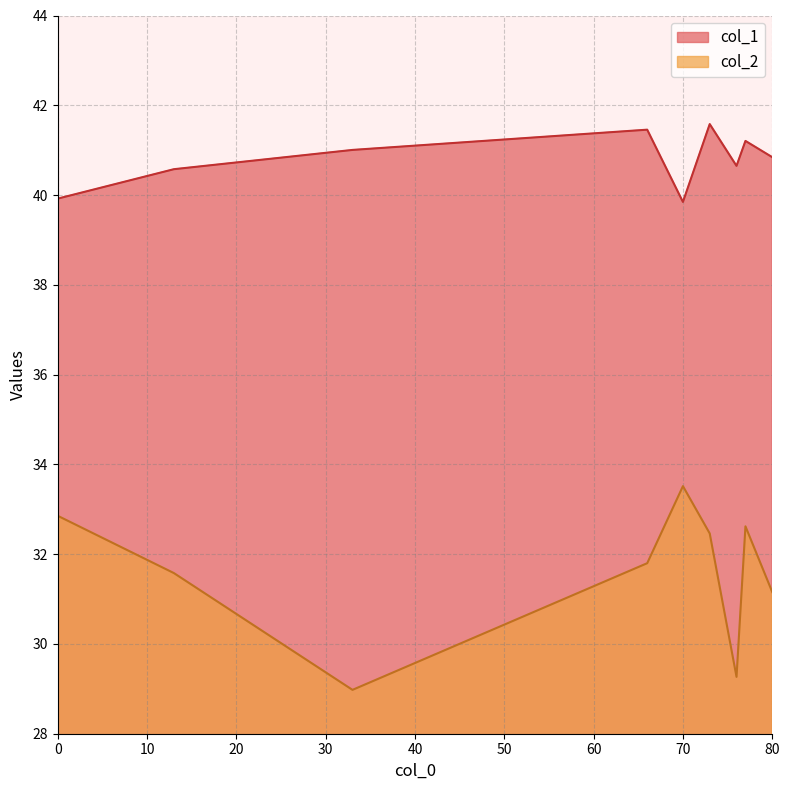

How many interior local peaks does the col_1 series have?

3